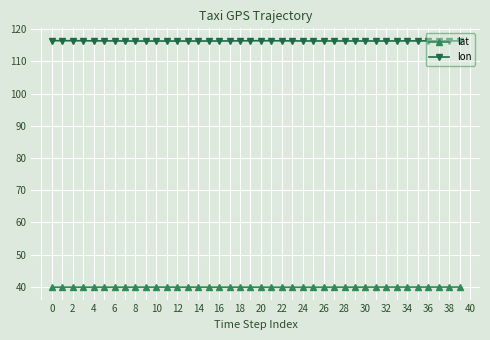

Which series has the largest total across all categories?

lon